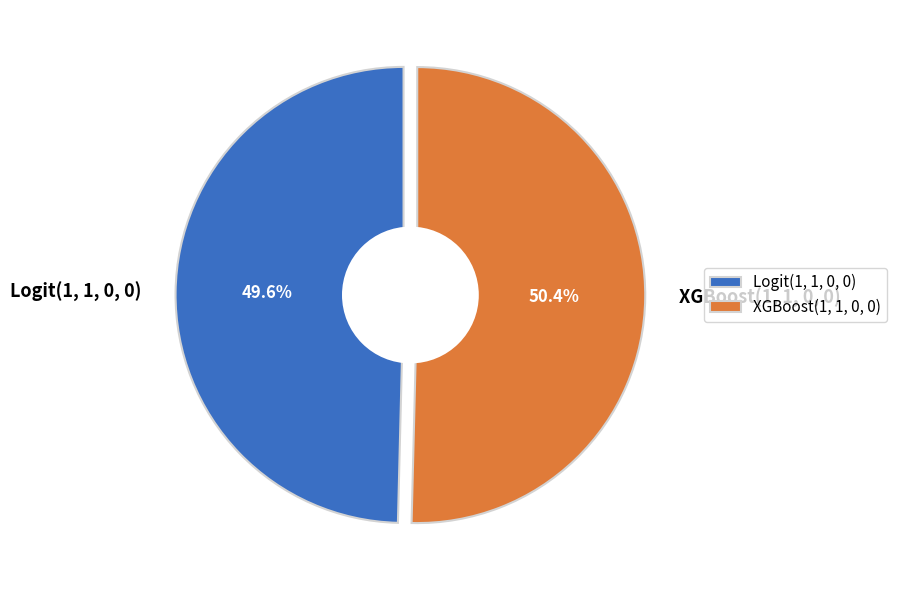

Is there a majority slice in this chart?

Yes